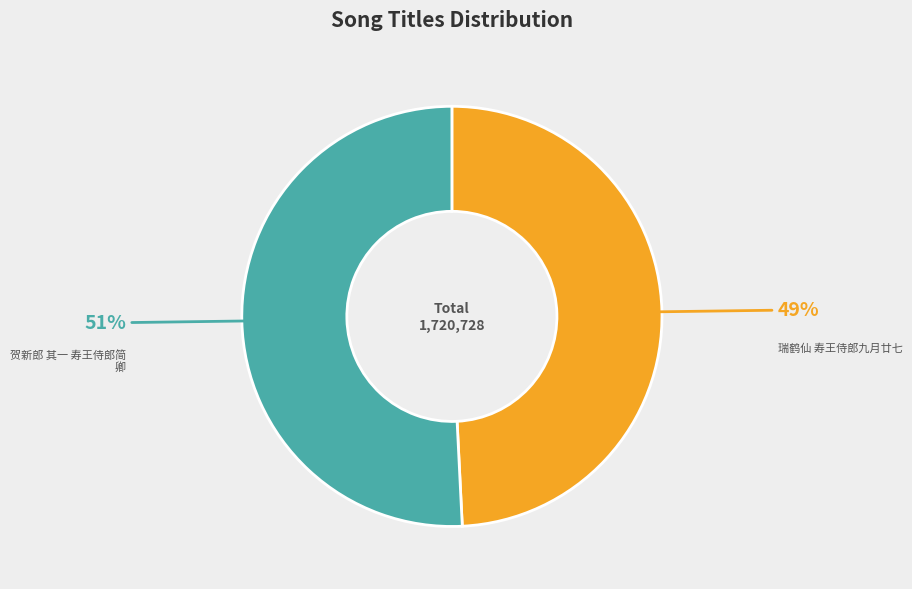

To the nearest percent, what is the average slice percentage?

50%